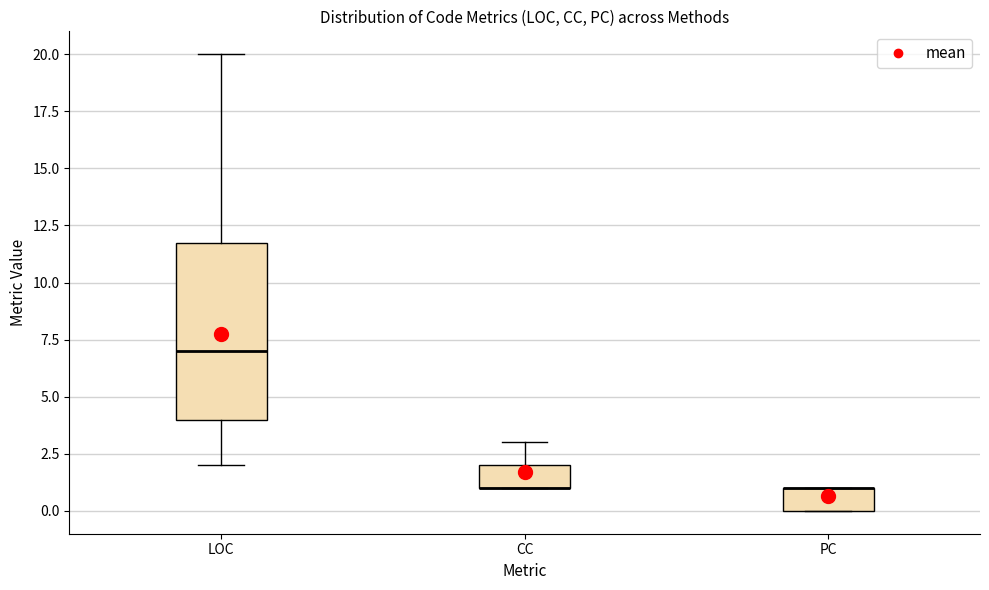

Comparing the boxes themselves (not the whiskers), which one is the tallest?

LOC